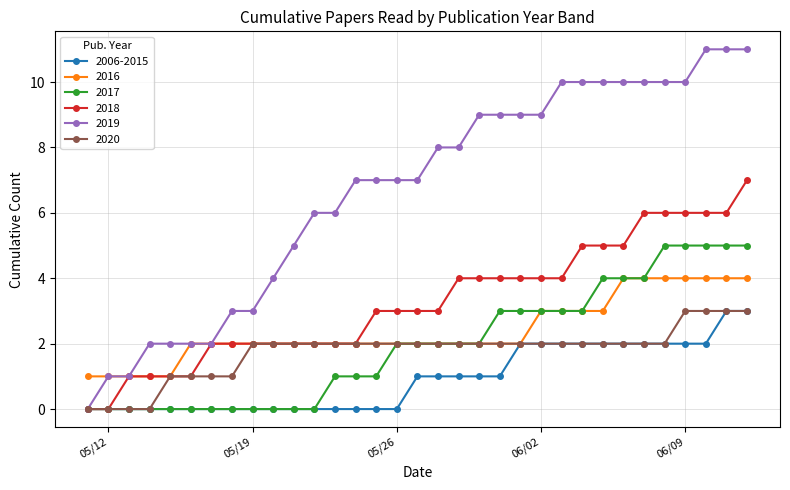

Which series has the largest total across all categories?

2019